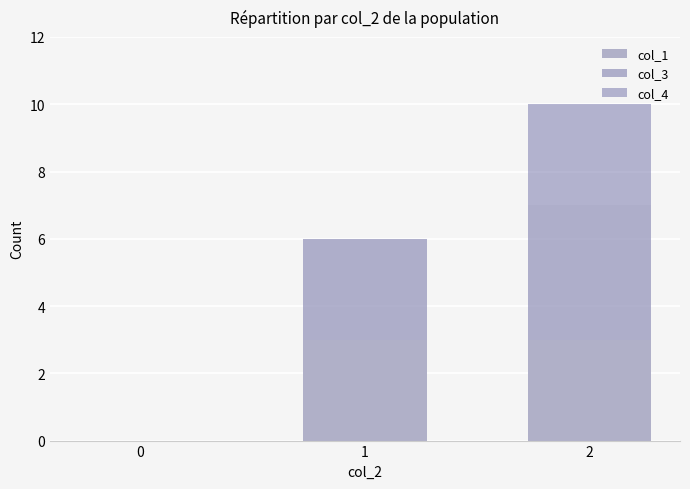

The value of col_1 at 1 is 1. True or false?

False